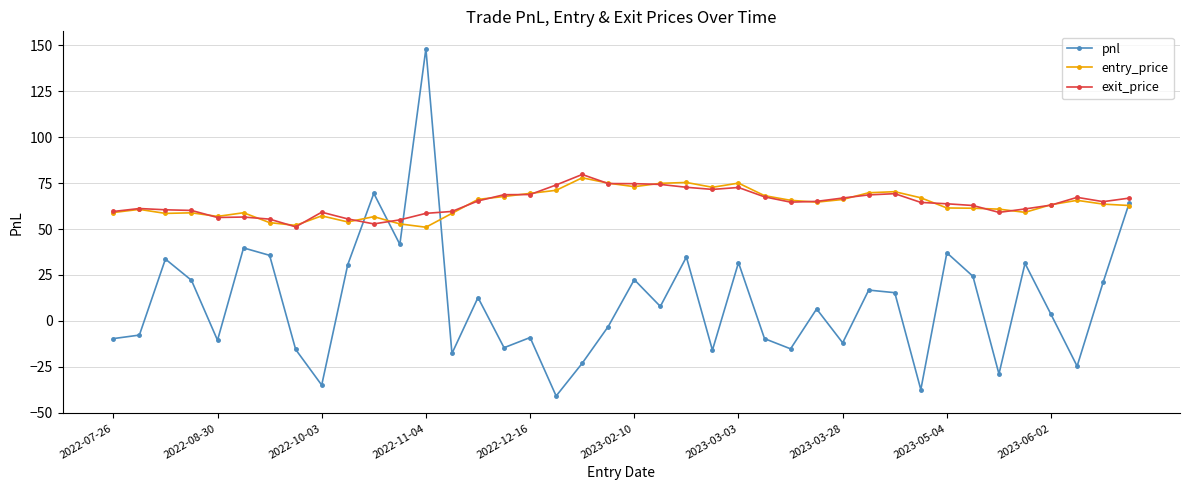

Which series has the largest range (max minus min)?

pnl